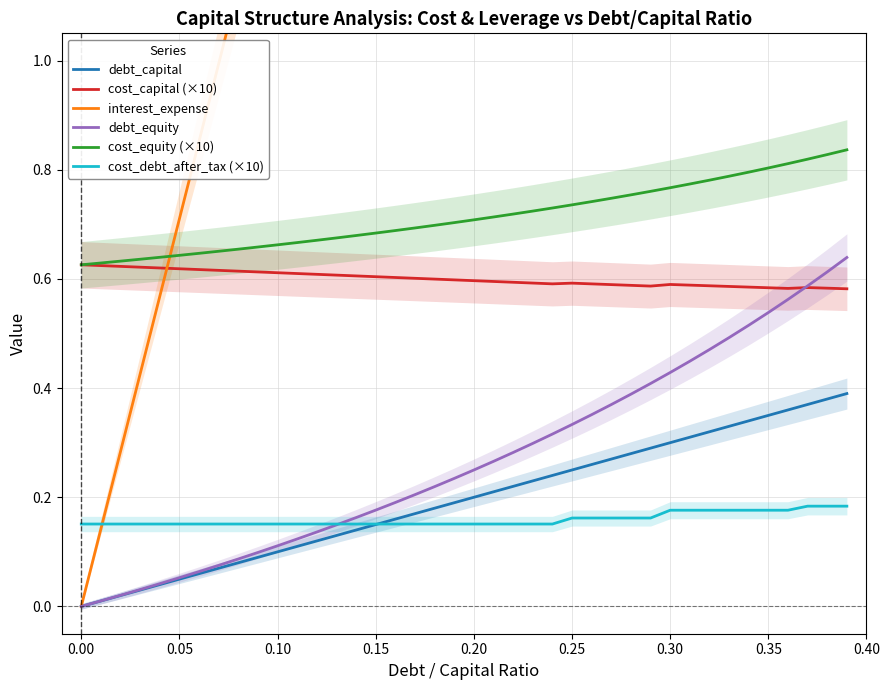

List the series in order of their peak value, highest first.

interest_expense, cost_equity (×10), debt_equity, cost_capital (×10), debt_capital, cost_debt_after_tax (×10)